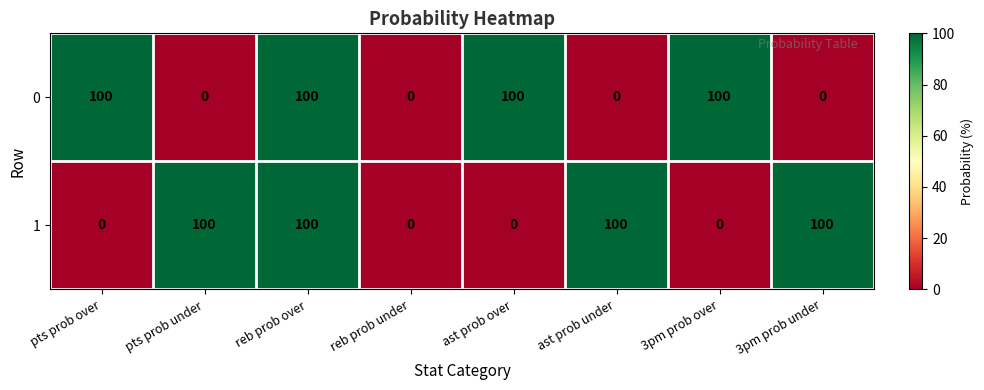

True or false: 0 has a value of 0 at ast prob under.

True